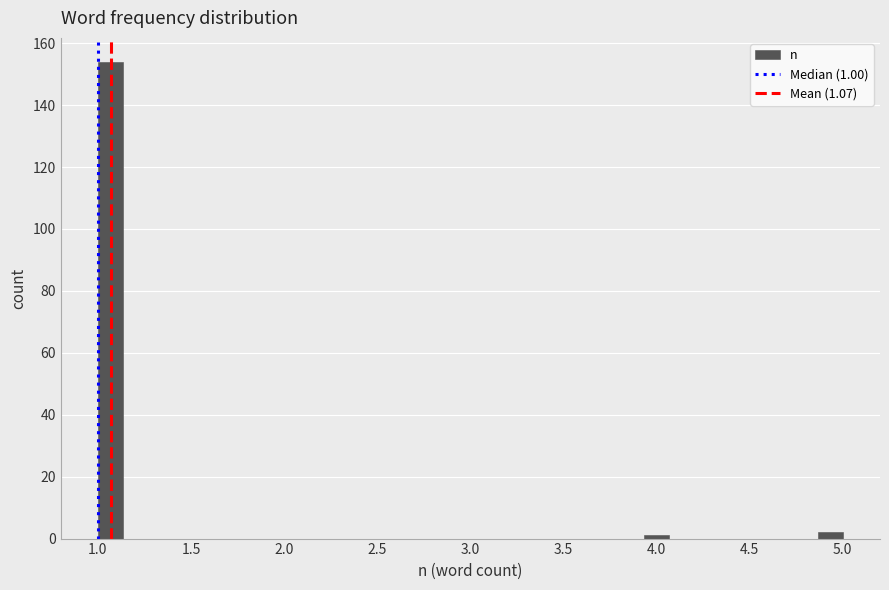

Around what value on the x-axis is the tallest bar? Give the approximate position of its centre, as read against the axis.

1.05